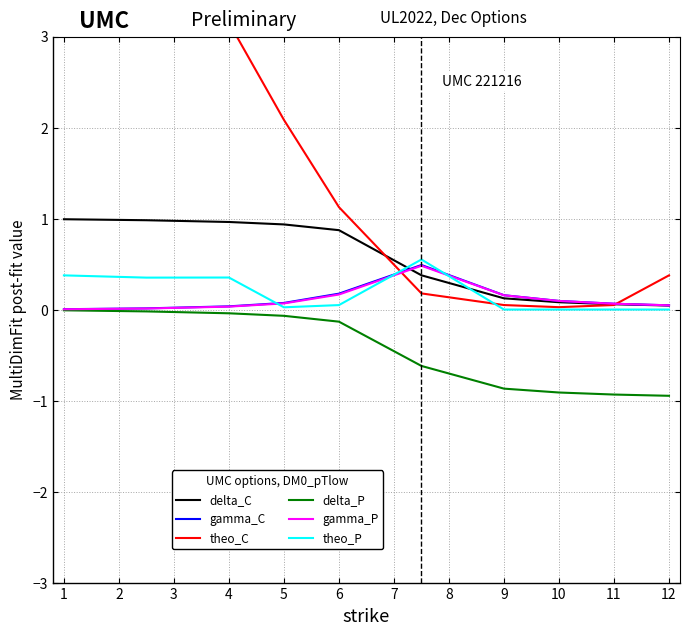

Reading left to right, what are all the values shown in this chart?

delta_C: 1.0	1.0	1.0	0.9	0.9	0.4	0.1	0.1	0.1	0.0
gamma_C: 0.0	0.0	0.0	0.1	0.2	0.5	0.2	0.1	0.1	0.0
theo_C: 6.1	4.6	3.2	2.1	1.1	0.2	0.0	0.0	0.0	0.4
delta_P: -0.0	-0.0	-0.0	-0.1	-0.1	-0.6	-0.9	-0.9	-0.9	-0.9
gamma_P: 0.0	0.0	0.0	0.1	0.2	0.5	0.2	0.1	0.1	0.0
theo_P: 0.4	0.4	0.4	0.0	0.0	0.6	0.0	0.0	0.0	0.0